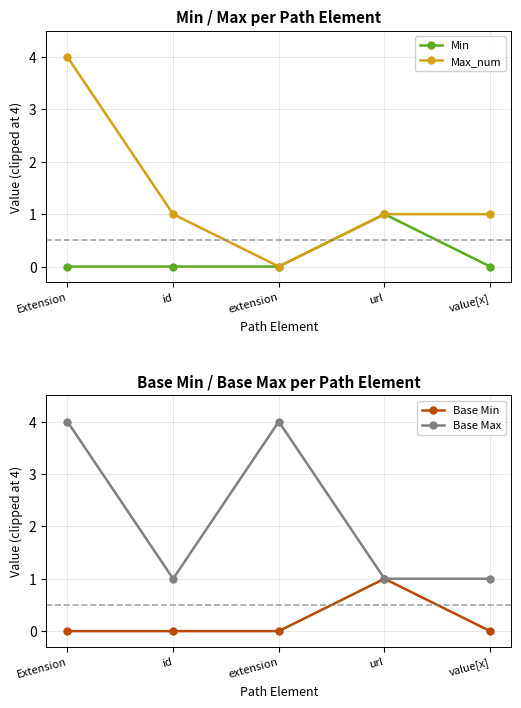

What is the difference between the Max_num values at value[x] and Extension?

3